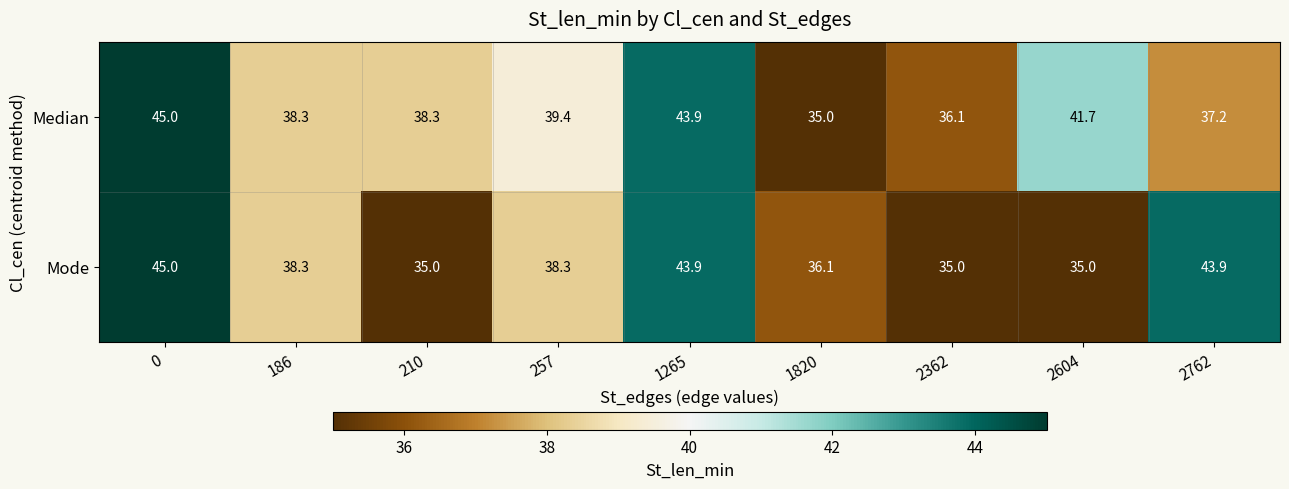

What is the sum of all Mode values?

350.5